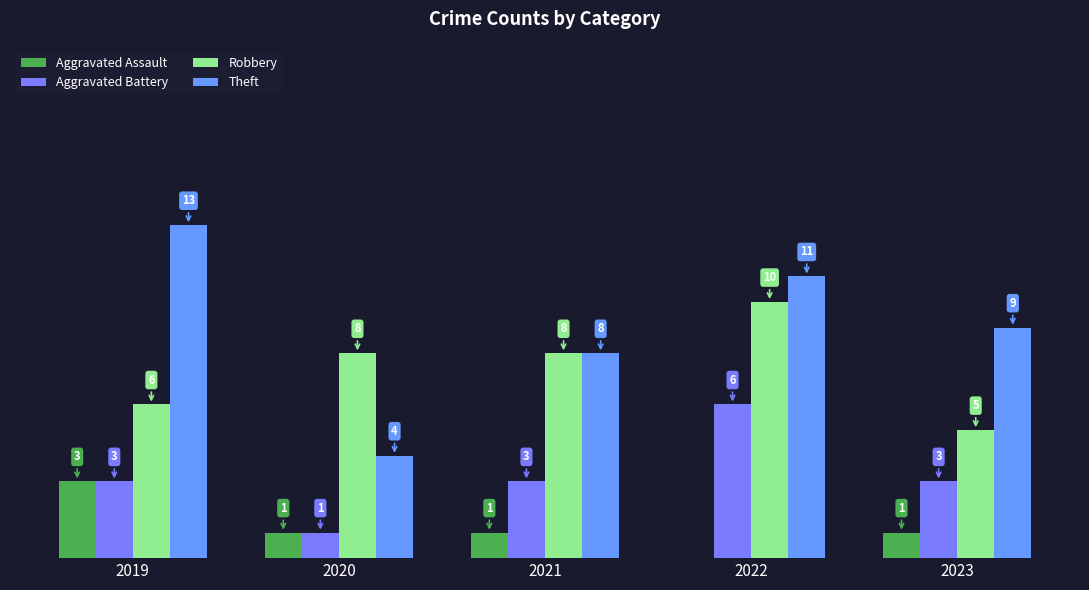

Are the bars grouped side by side (vs. stacked)?

Yes